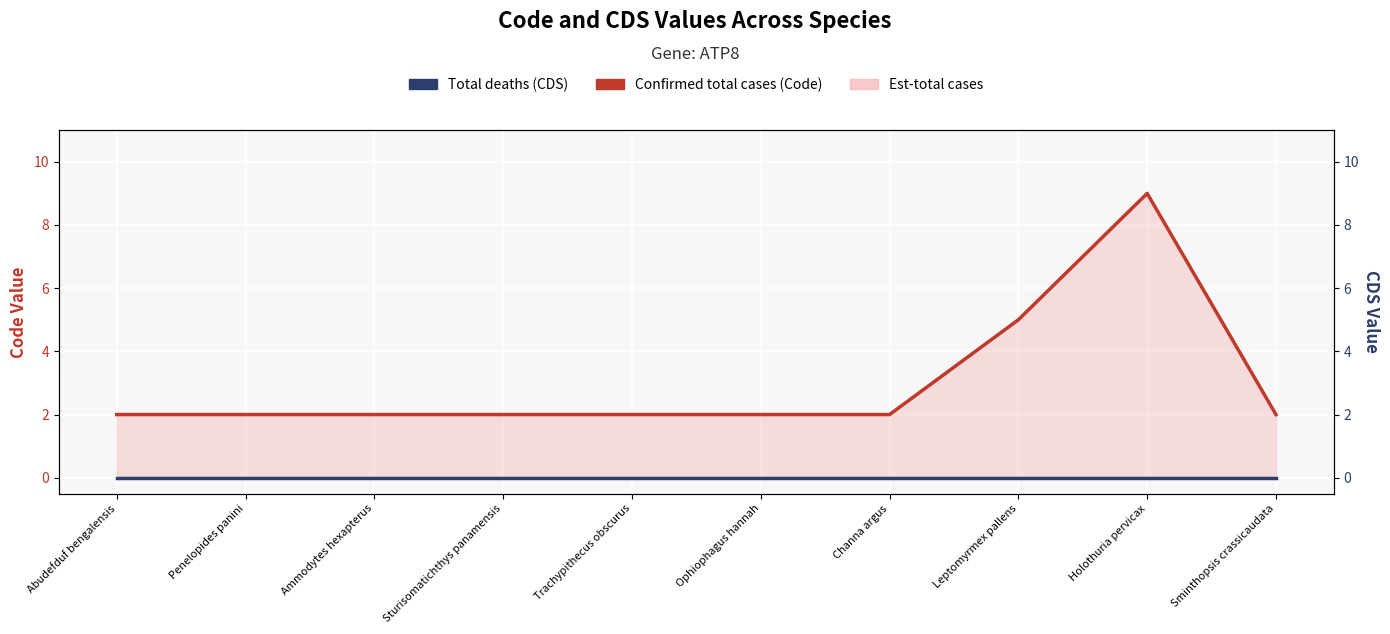

Reading right to left, what are all the values shown in this chart?

Confirmed total cases (Code): Sminthopsis crassicaudata=2	Holothuria pervicax=9	Leptomyrmex pallens=5	Channa argus=2	Ophiophagus hannah=2	Trachypithecus obscurus=2	Sturisomatichthys panamensis=2	Ammodytes hexapterus=2	Penelopides panini=2	Abudefduf bengalensis=2
Total deaths (CDS): Sminthopsis crassicaudata=0	Holothuria pervicax=0	Leptomyrmex pallens=0	Channa argus=0	Ophiophagus hannah=0	Trachypithecus obscurus=0	Sturisomatichthys panamensis=0	Ammodytes hexapterus=0	Penelopides panini=0	Abudefduf bengalensis=0